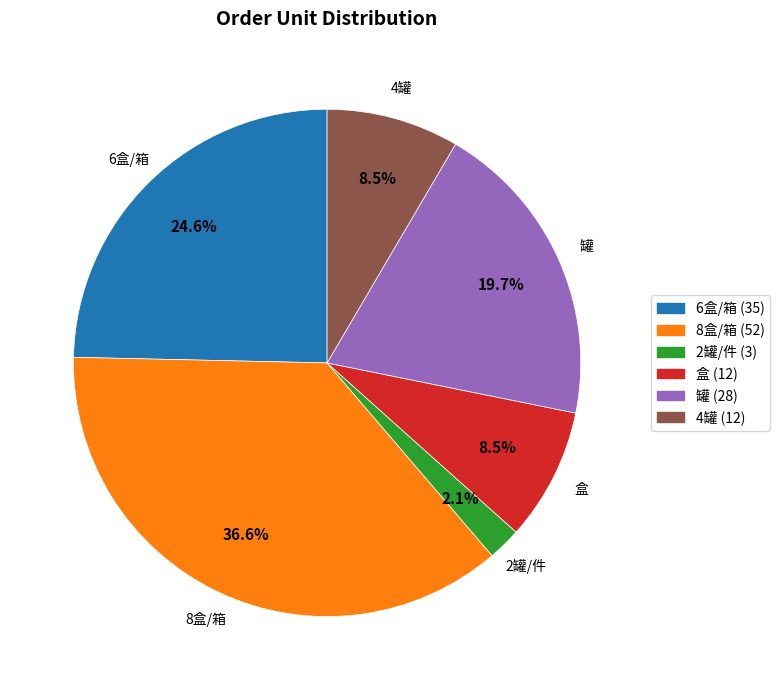

Which has a higher value, 4罐 or 罐?

罐